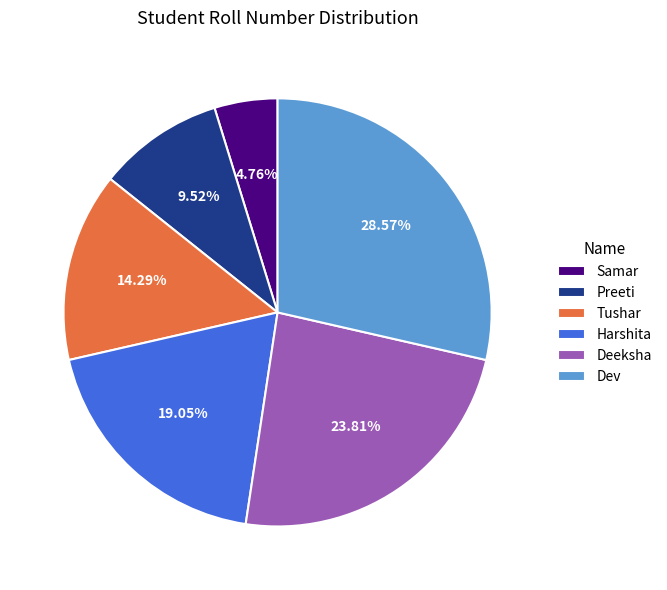

Is it true that Tushar is 7% of the pie?

False